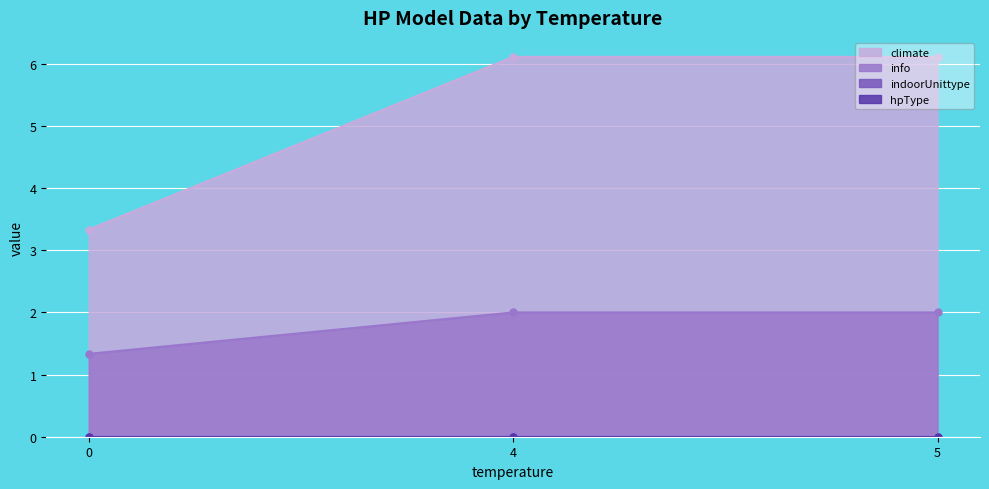

What is the value of the climate point at the 1st from the left?

3.3